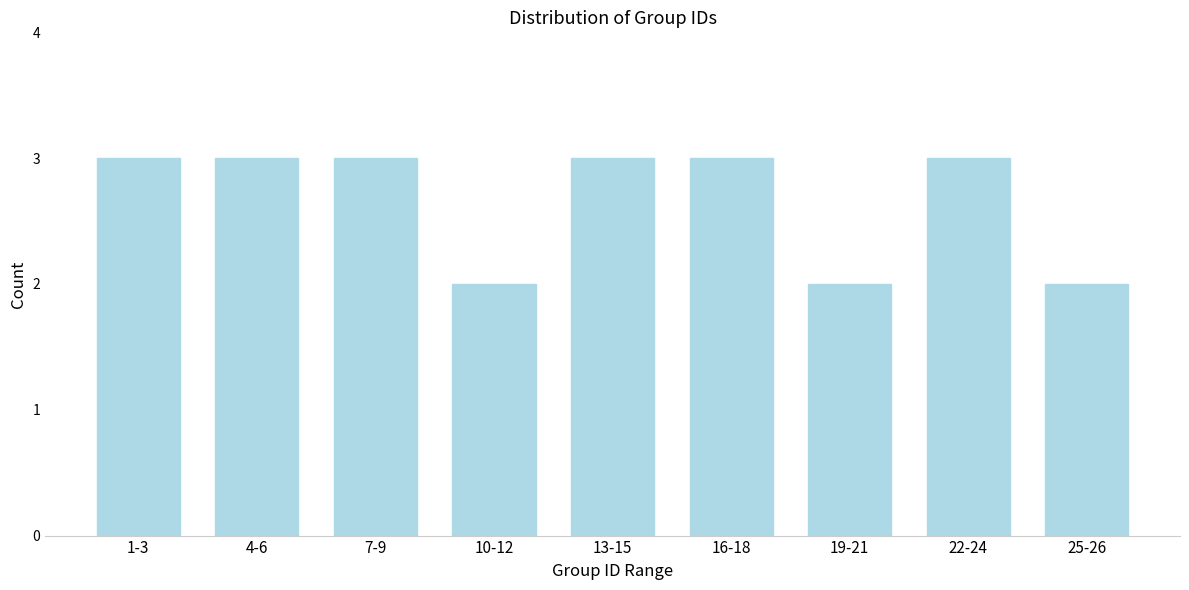

Reading left to right, extract all data points from this chart.

3	3	3	2	3	3	2	3	2